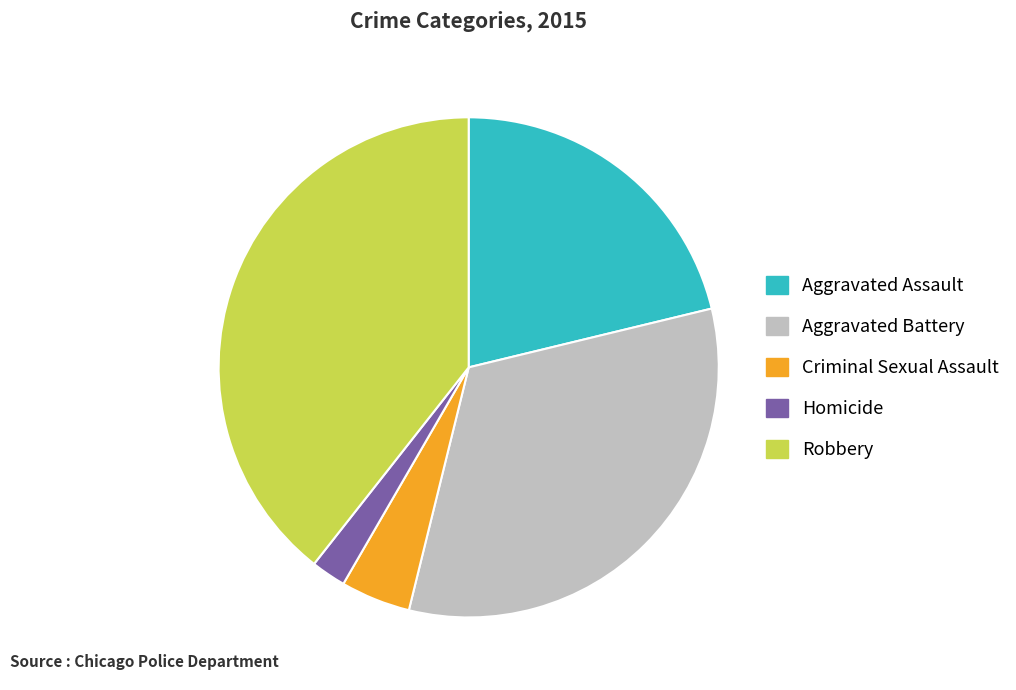

What is the largest slice in the pie chart?

Robbery